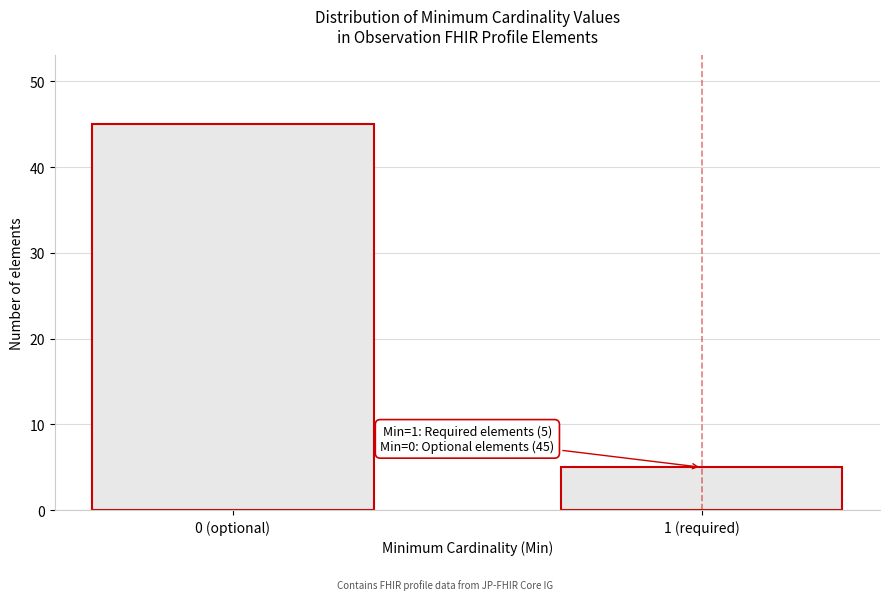

Reading right to left, extract all data points from this chart.

5	45